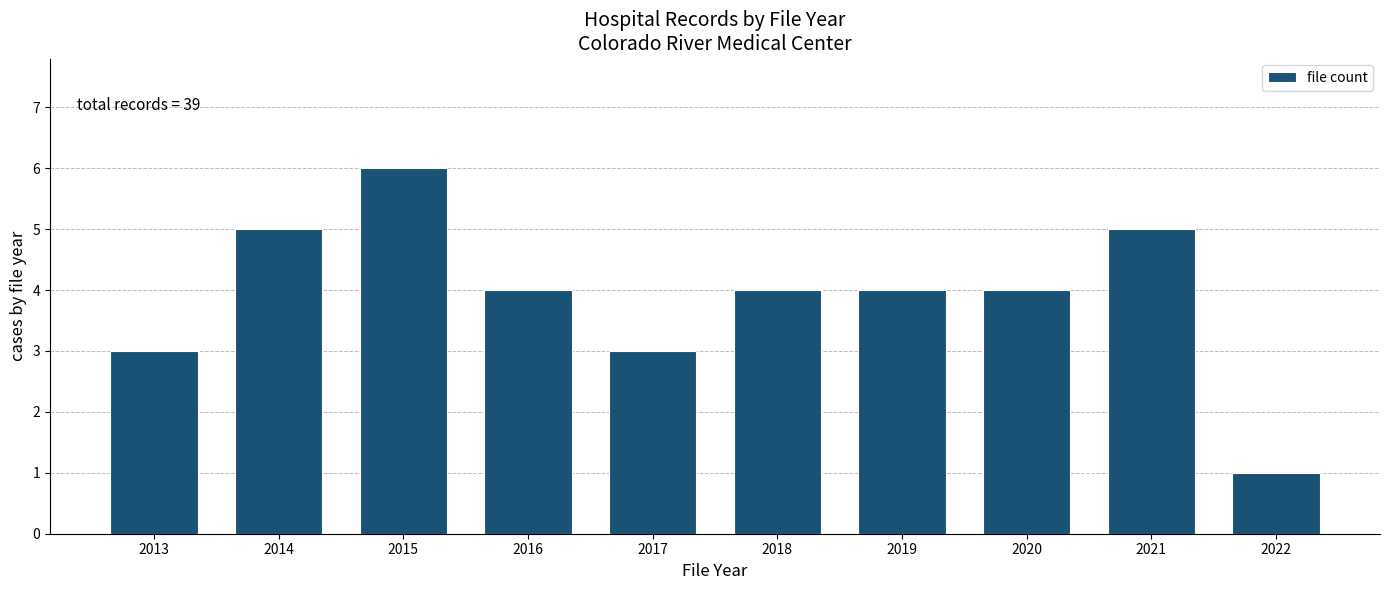

Reading left to right, transcribe all the data shown in this chart.

2013=3	2014=5	2015=6	2016=4	2017=3	2018=4	2019=4	2020=4	2021=5	2022=1